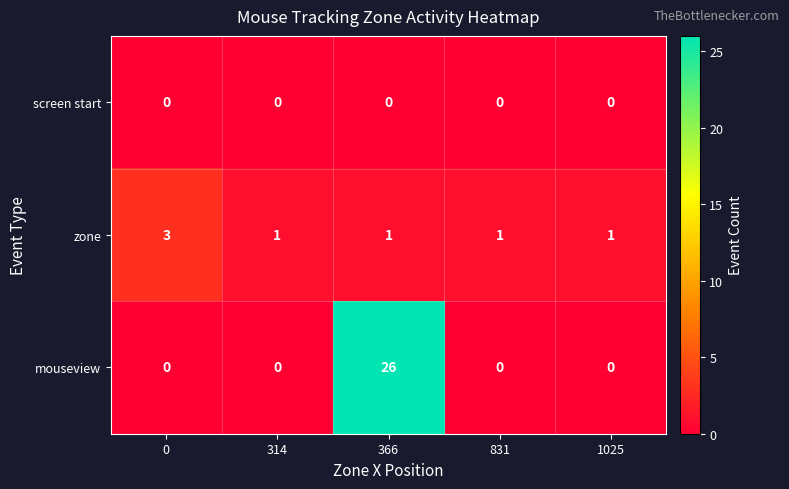

What is the spread (max minus min) of values at 0?

3